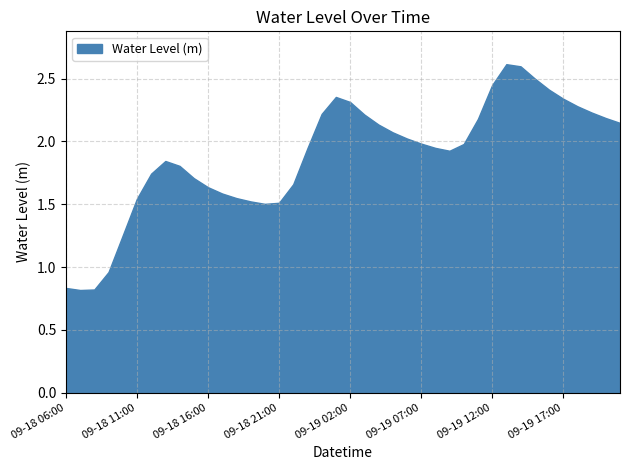

What is the label of the 30th point from the left?

2024-09-19 11:00